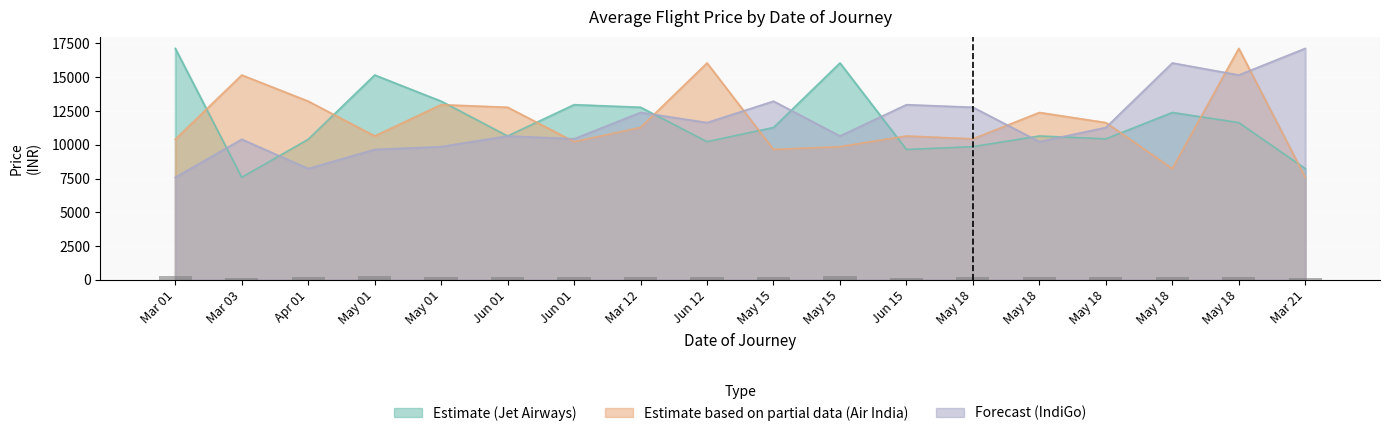

Reading right to left, what are all the values shown in this chart?

Jet Airways: 8236	11642	12392	10441	10651	9863	9653	16057	11281	10231	12778	12970	10651	13227	15164	10408	7591	17135
Air India: 7591	17135	8236	11642	12392	10441	10651	9863	9653	16057	11281	10231	12778	12970	10651	13227	15164	10408
IndiGo: 17135	15164	16057	11281	10231	12778	12970	10651	13227	11642	12392	10441	10651	9863	9653	8236	10408	7591